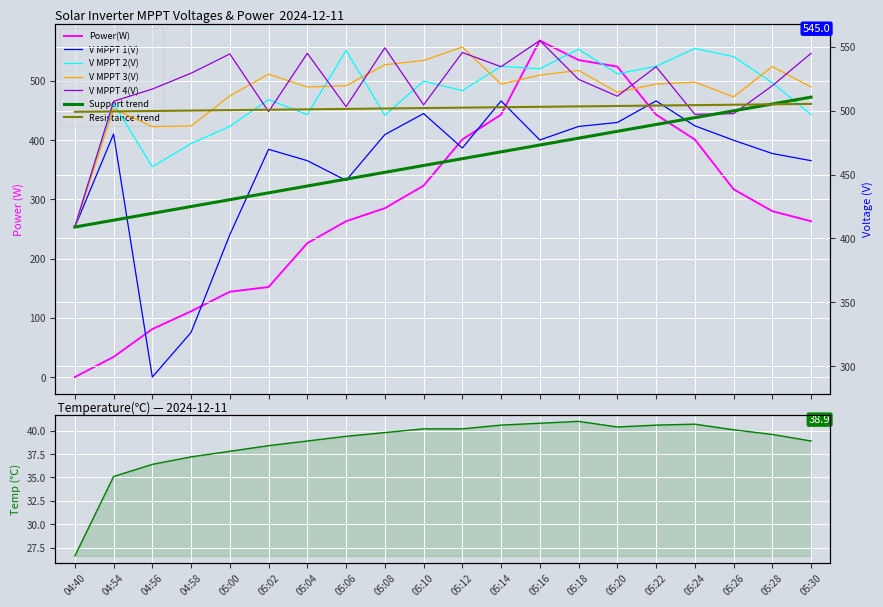

What is the sum of all V MPPT 2(V) values?

10211.1